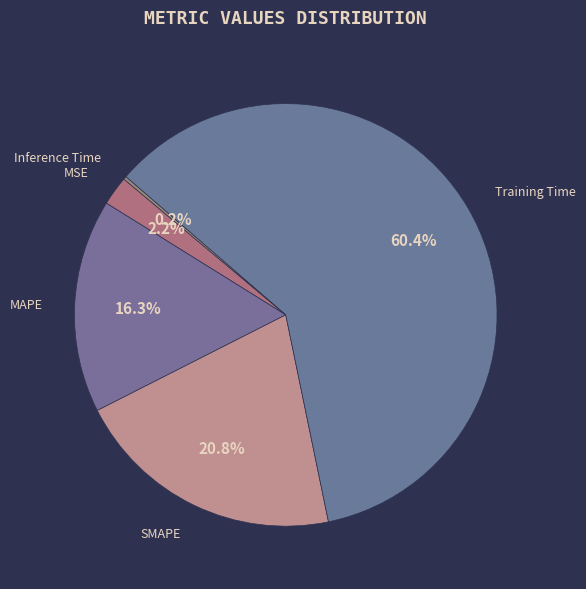

Combined, do SMAPE and Training Time account for over 50%?

Yes